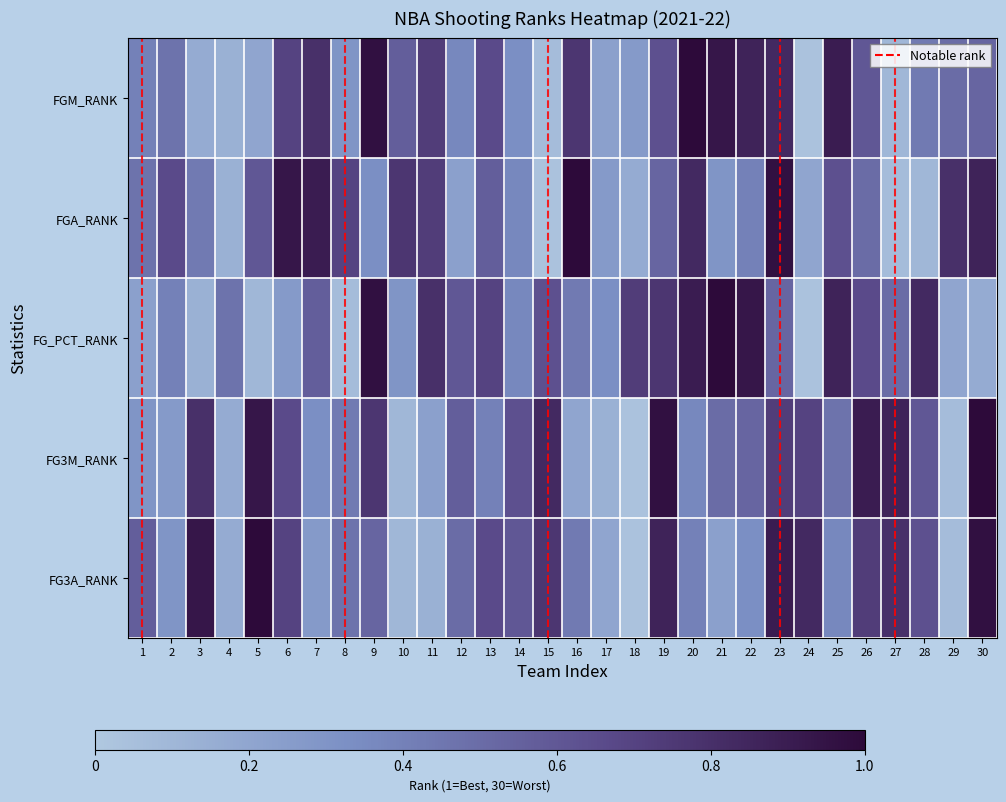

Which label corresponds to the largest value in the chart?

20